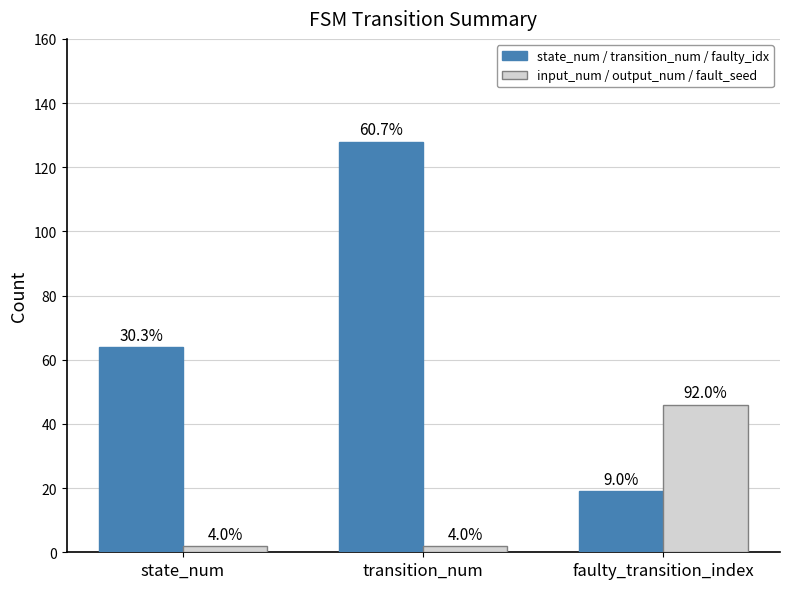

At which category does the chart reach its peak across all series?

transition_num